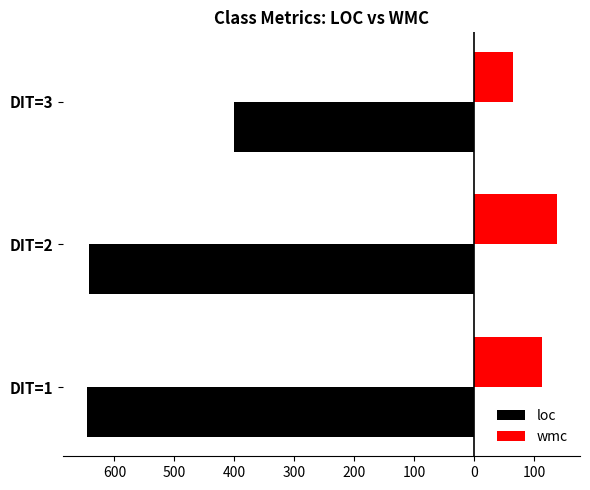

What are all the series names shown in the legend?

loc, wmc